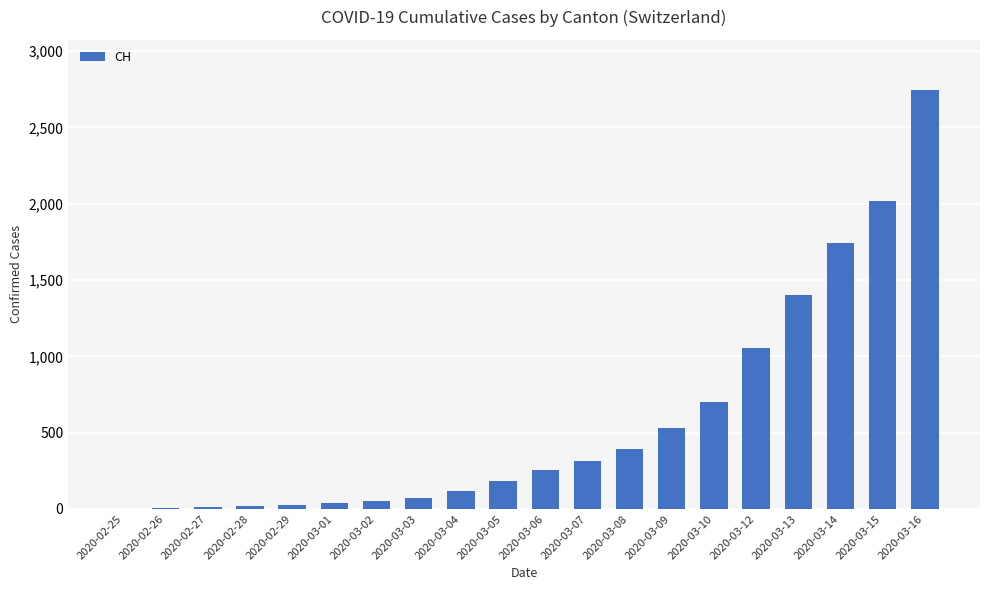

The value at 2020-03-08 is 222. True or false?

False